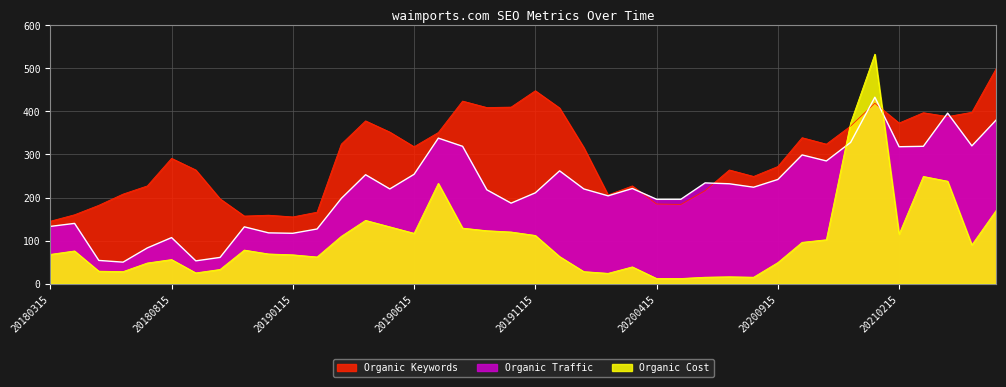

What is the value of the Organic Keywords point at the 32nd from the left?

339